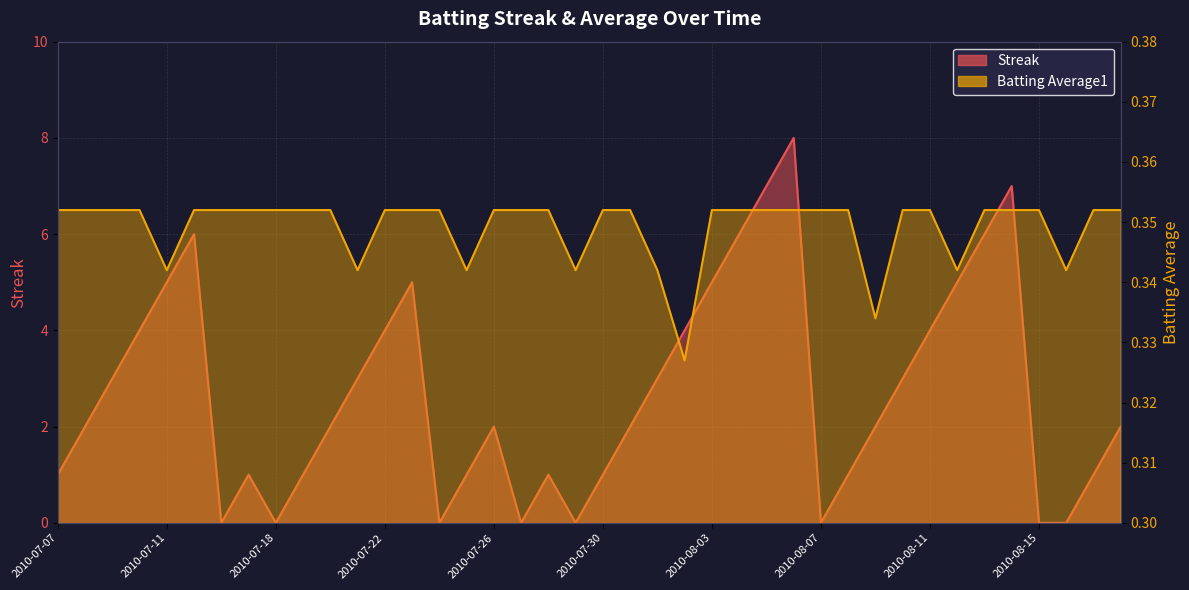

How many categories are shown in the chart?

40